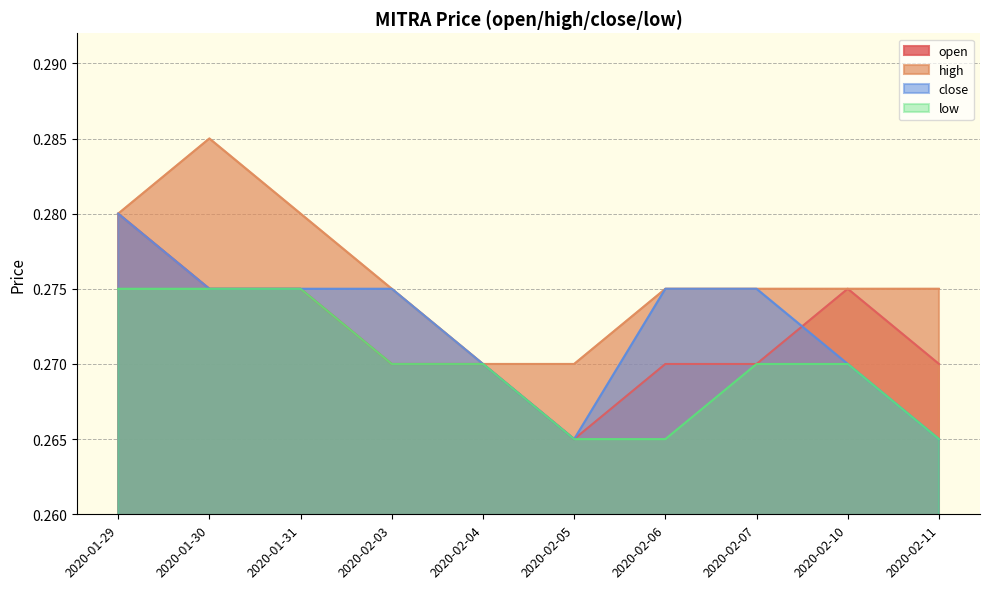

At which category is the sum across all series the highest?

2020-01-29